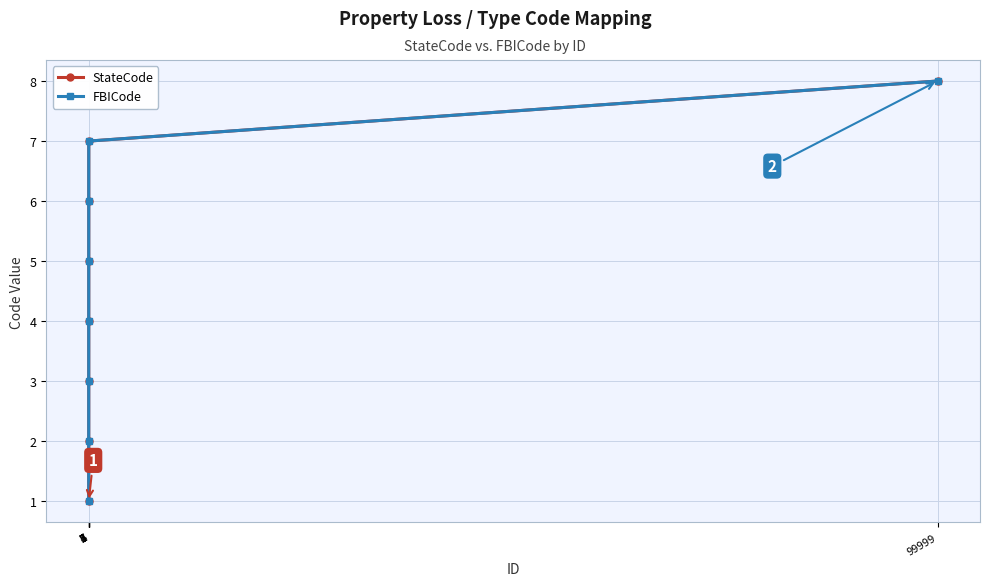

Count the FBICode values in the range 3 to 7.

5